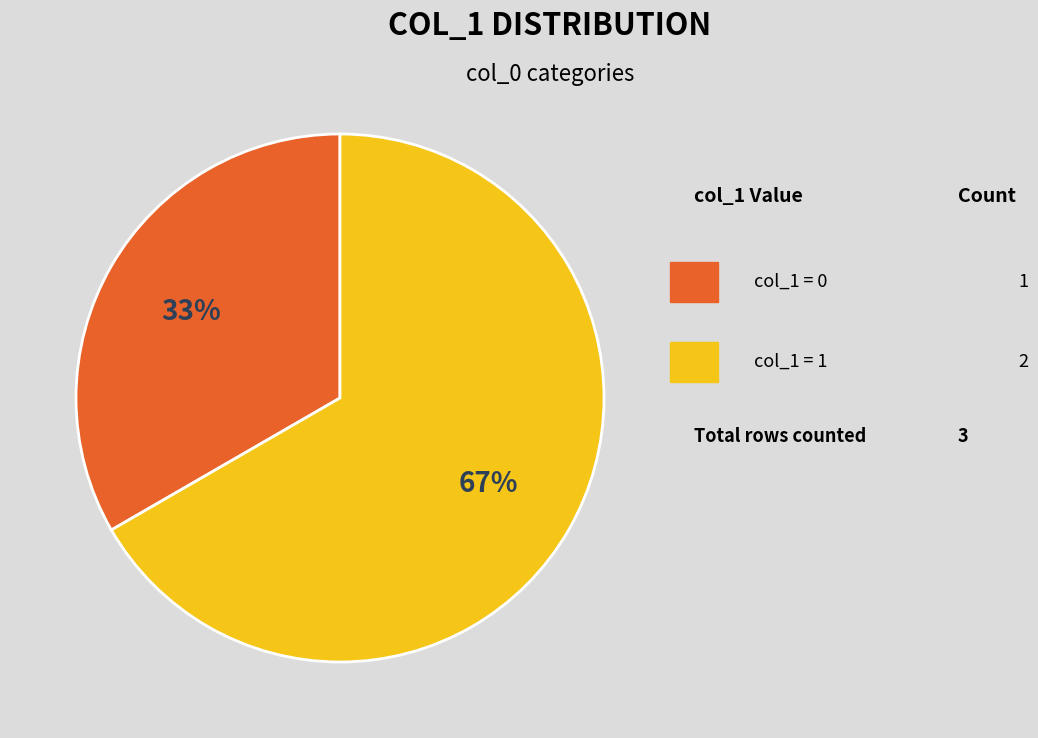

To the nearest percent, what is the average slice percentage?

50%